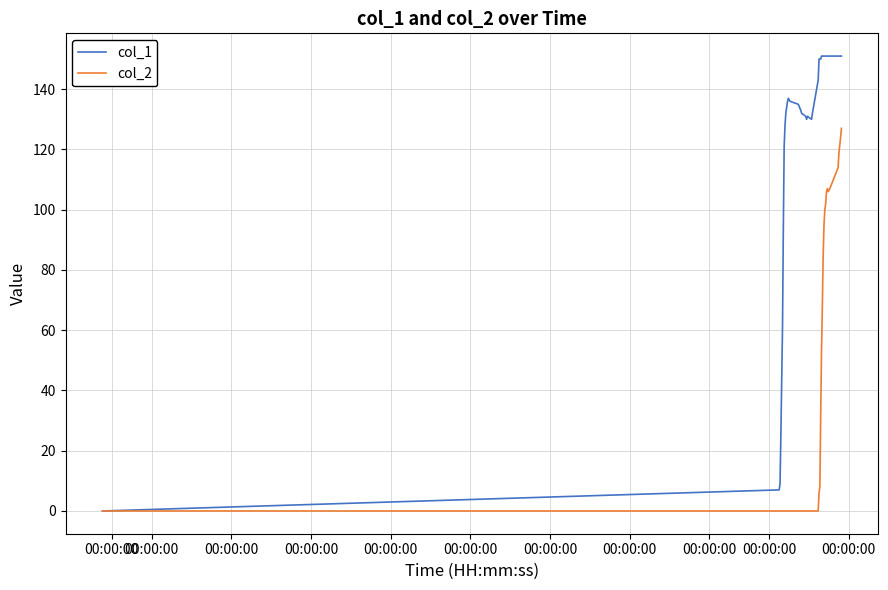

Which series has the largest total across all categories?

col_1